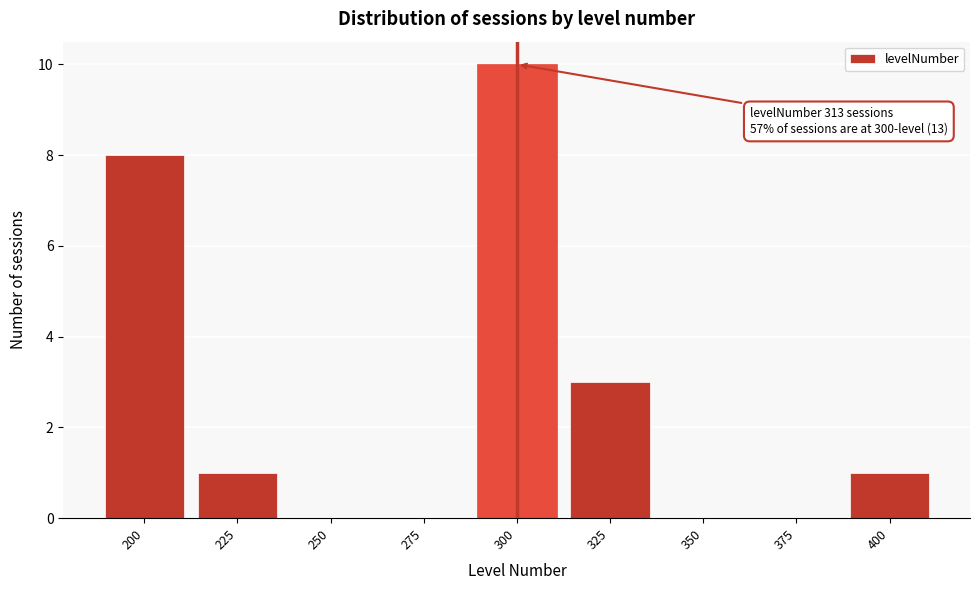

Reading left to right, extract all data points from this chart.

200=8	225=1	250=0	275=0	300=10	325=3	350=0	375=0	400=1